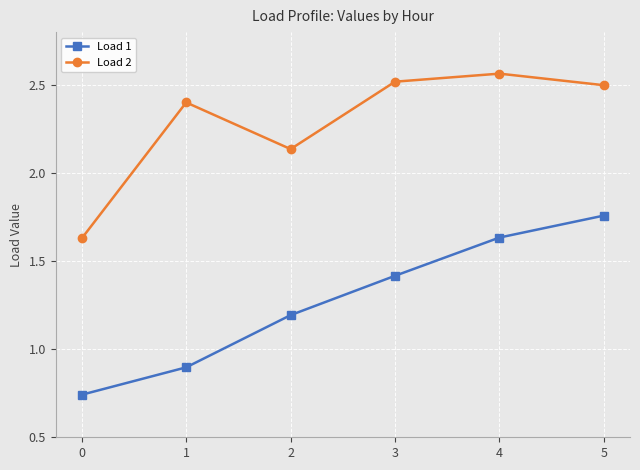

List the labels in order of Load 1 value, largest first.

5, 4, 3, 2, 1, 0